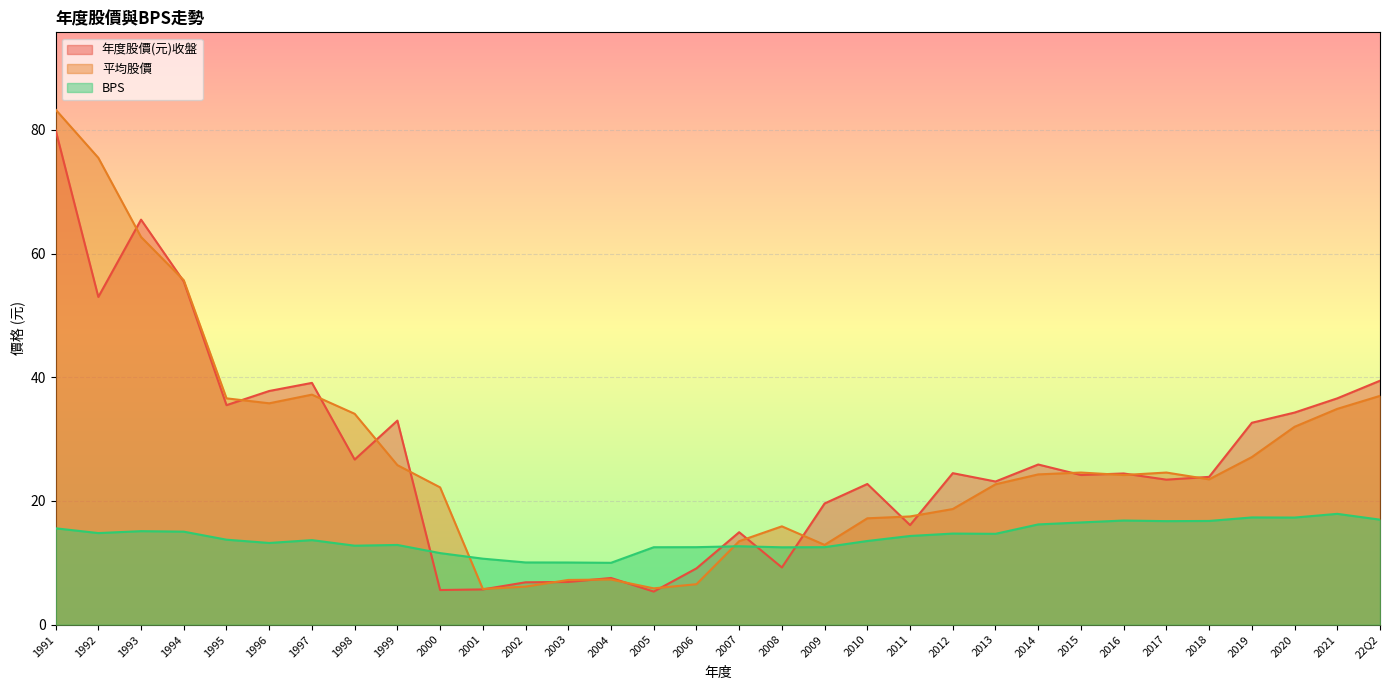

Which category has the highest value in the BPS series?

2021